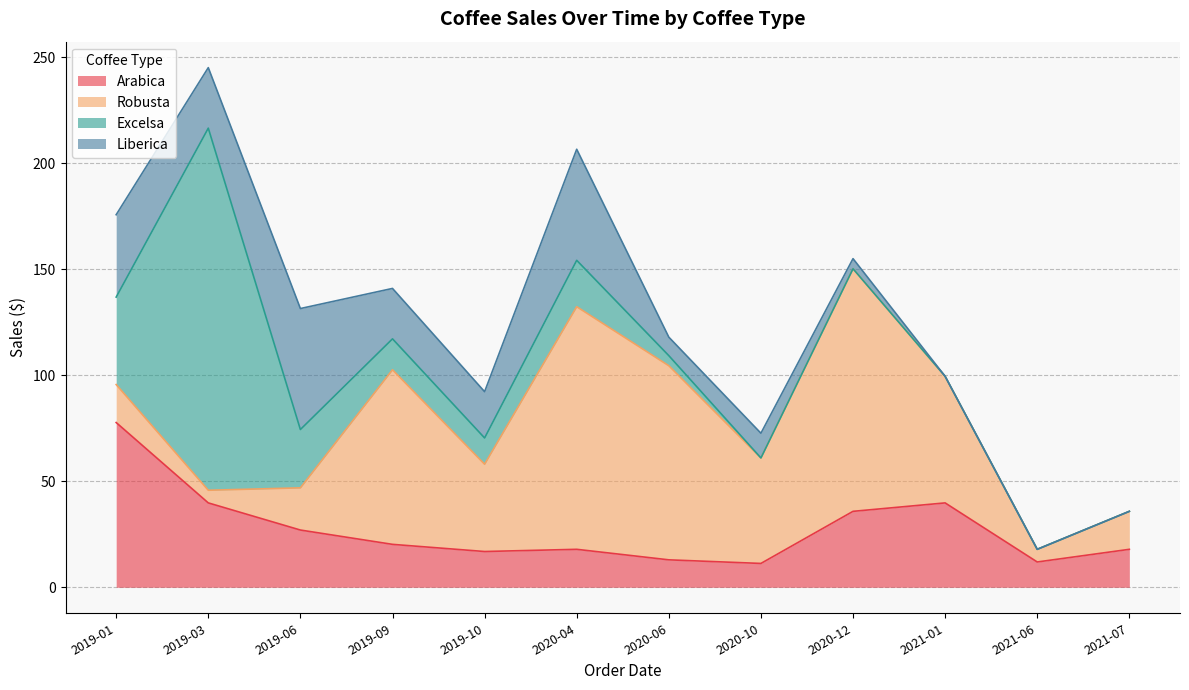

Rank the series at 2021-07 from lowest to highest value.

Excelsa, Liberica, Arabica, Robusta